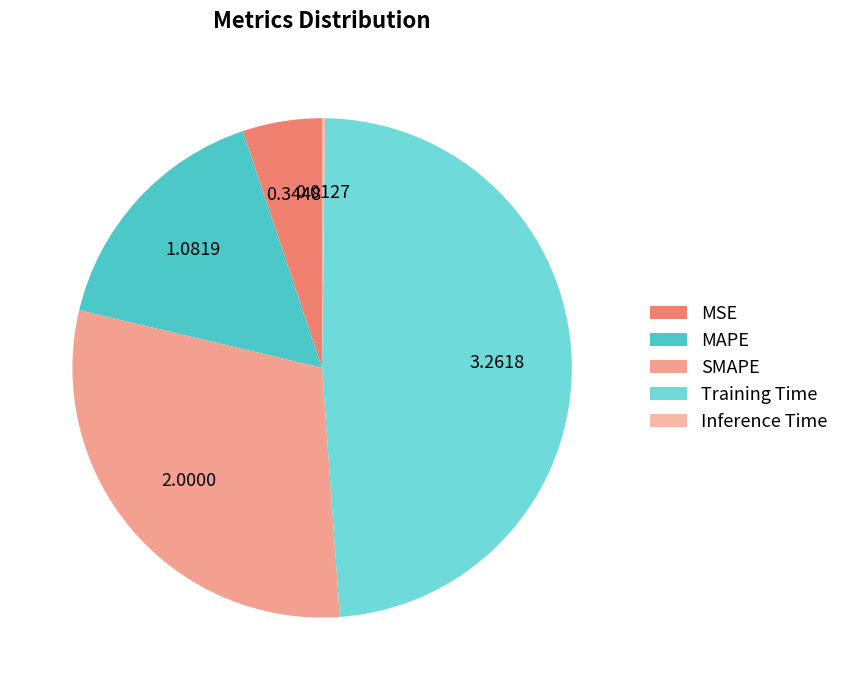

Count the number of slices in the pie.

5